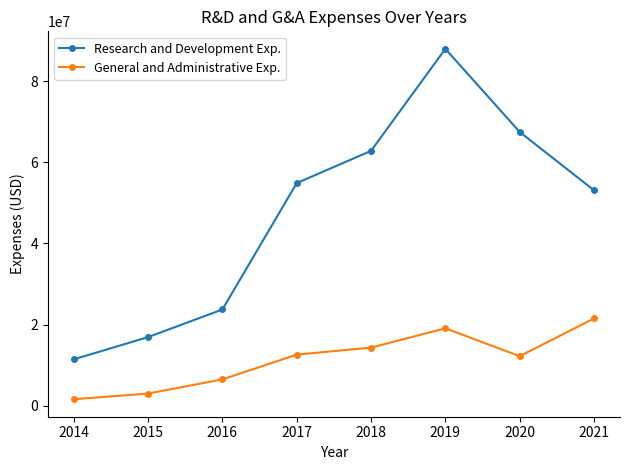

Count the General and Administrative Exp. values in the range 6452000 to 19058000.

5